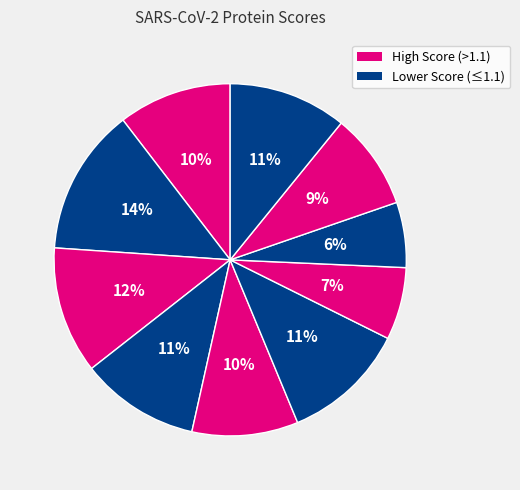

Count the number of slices in the pie.

10